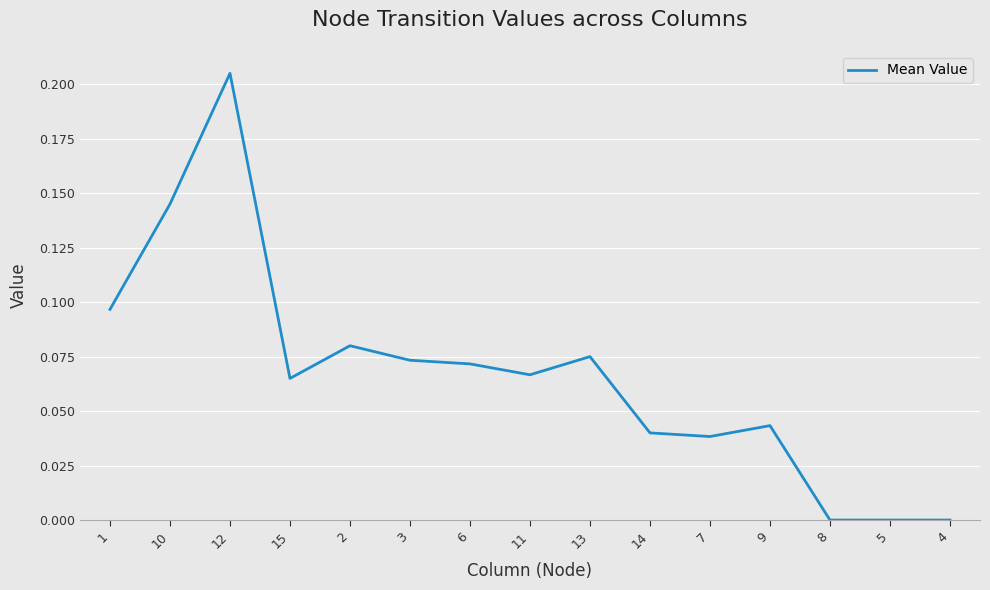

Between 3 and 14, which is larger?

3